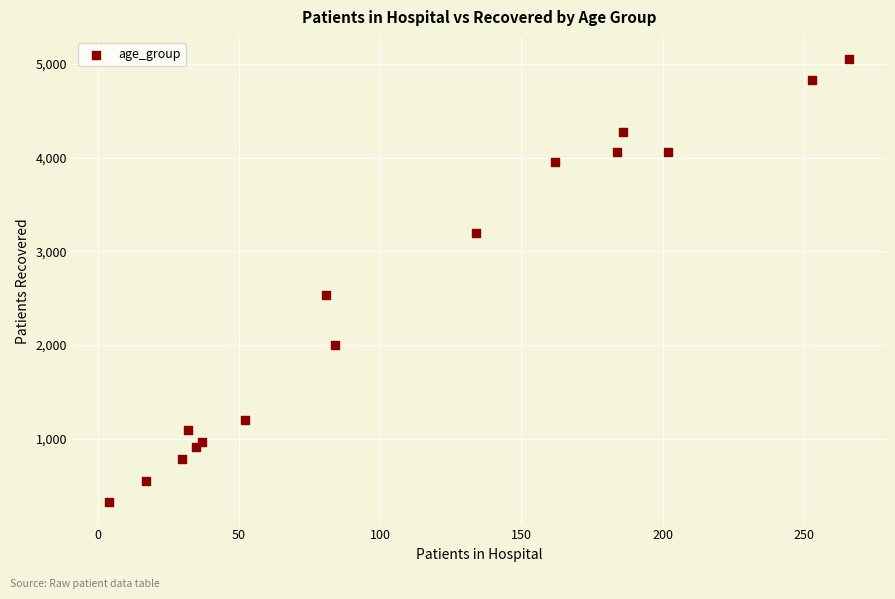

What is the range of X values (max minus min)?

262